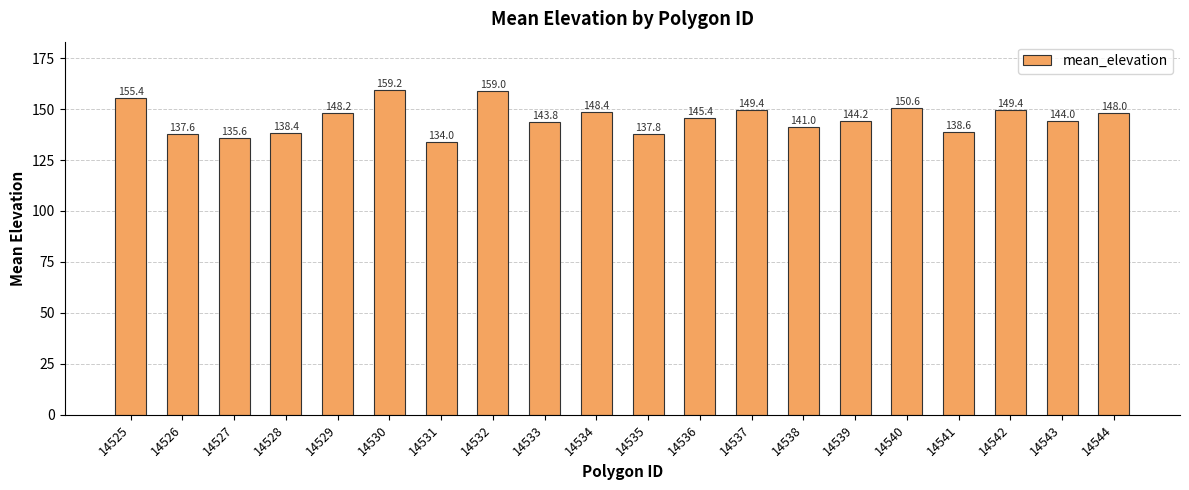

Read the value at 14527.

135.6